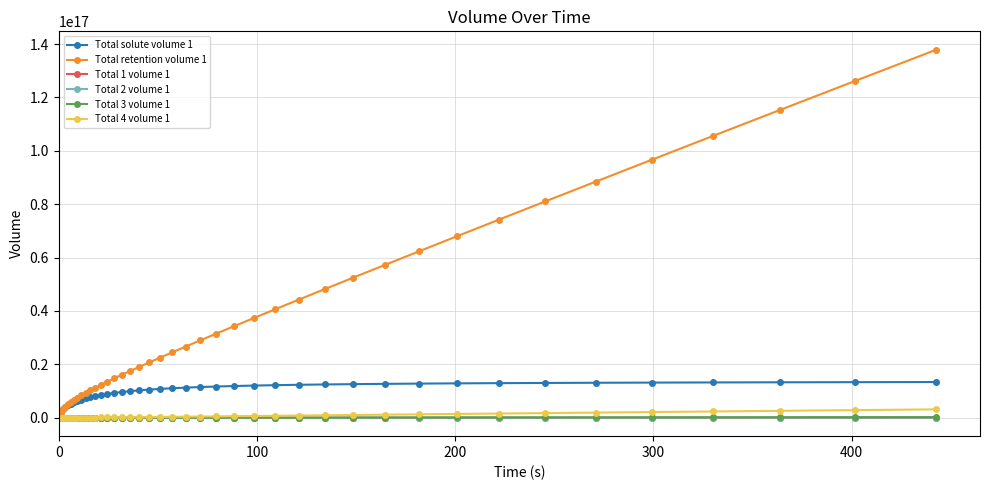

Which series has the largest range (max minus min)?

Total retention volume 1